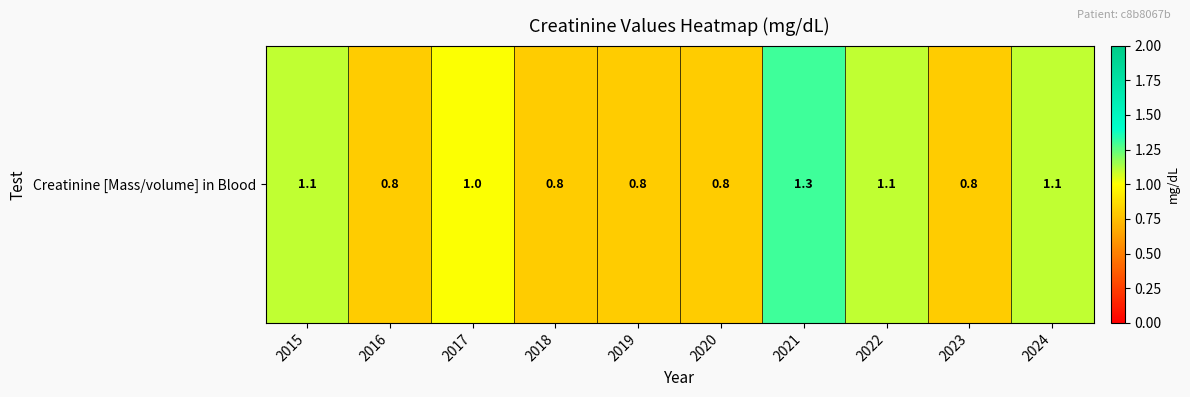

Reading left to right, what are all the values shown in this chart?

1.1	0.8	1.0	0.8	0.8	0.8	1.3	1.1	0.8	1.1